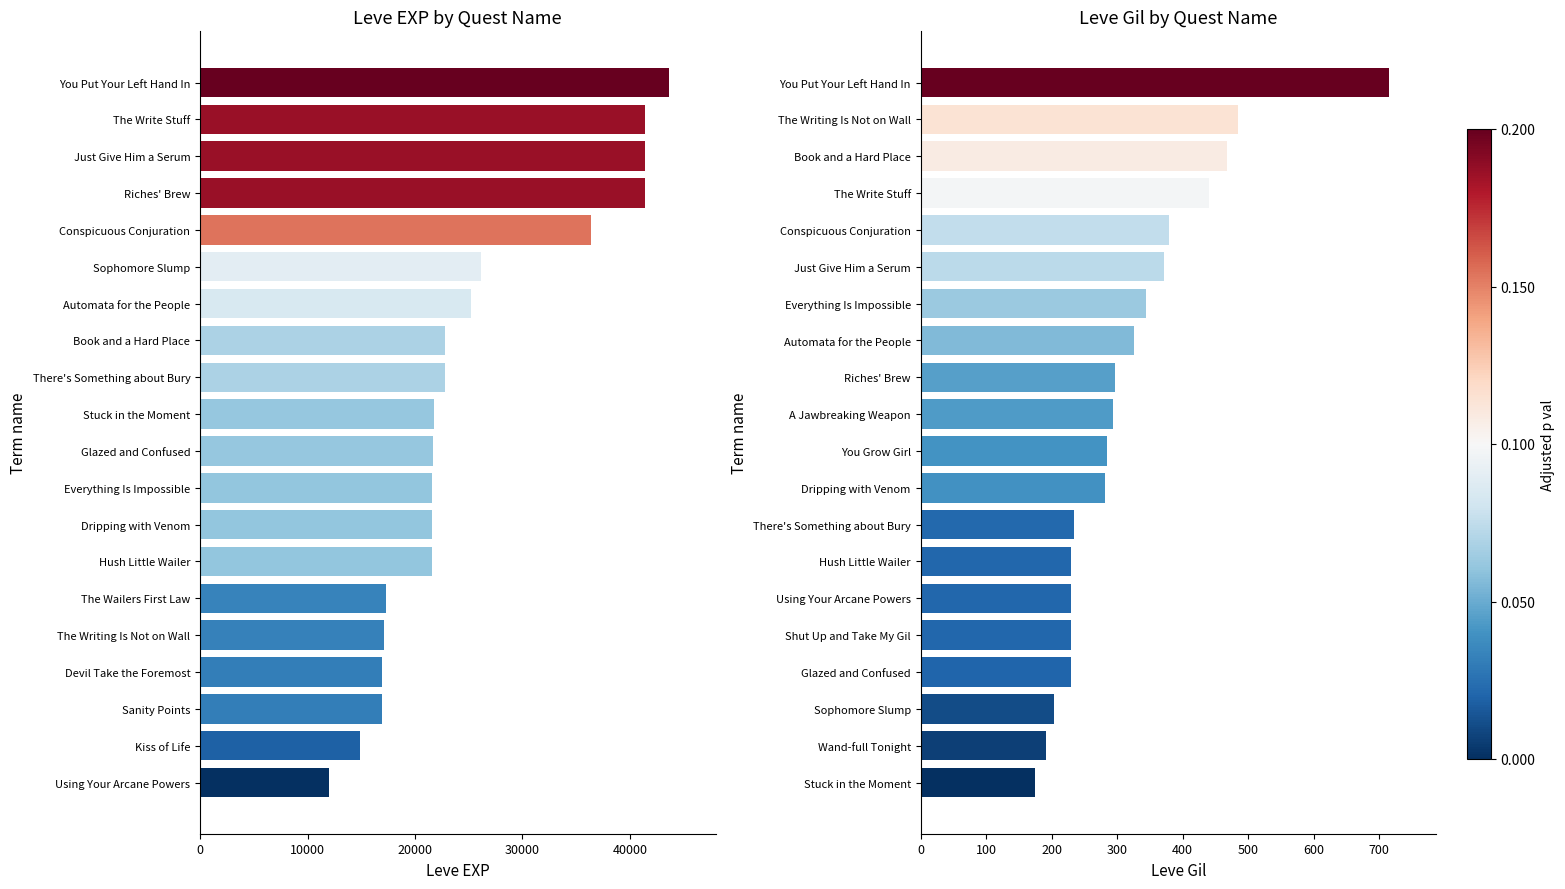

How many bars are there in total?

40